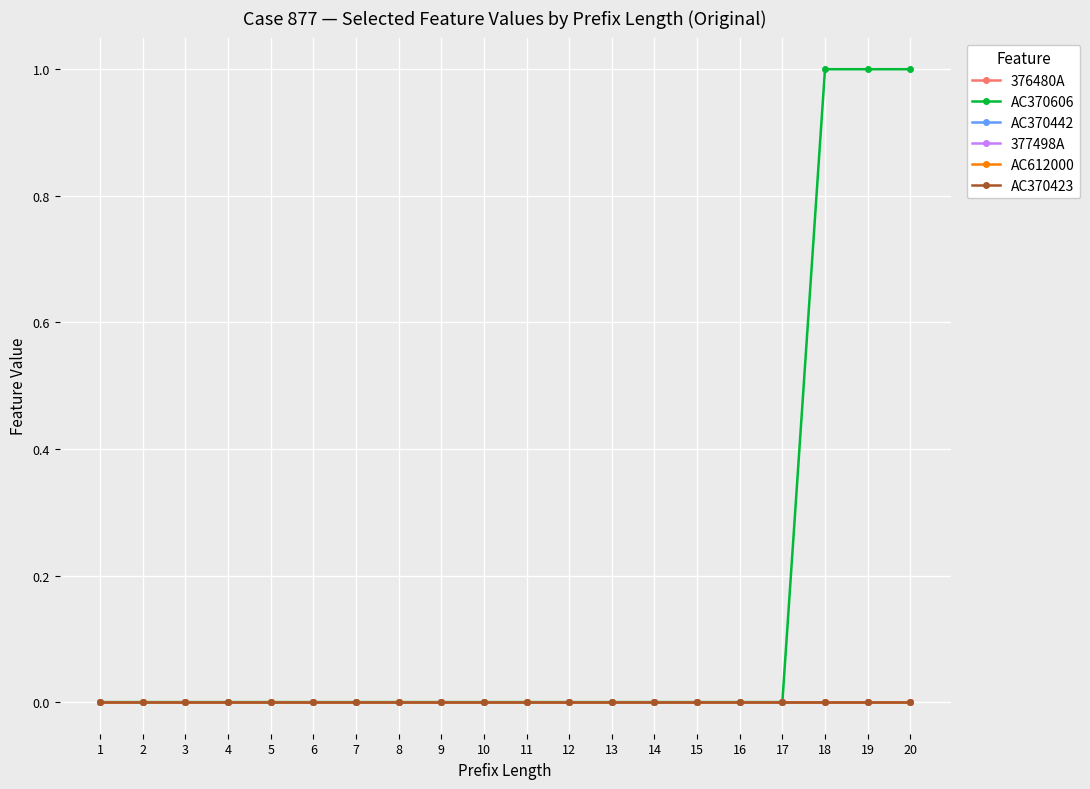

Between 12 and 1, which is larger?

12